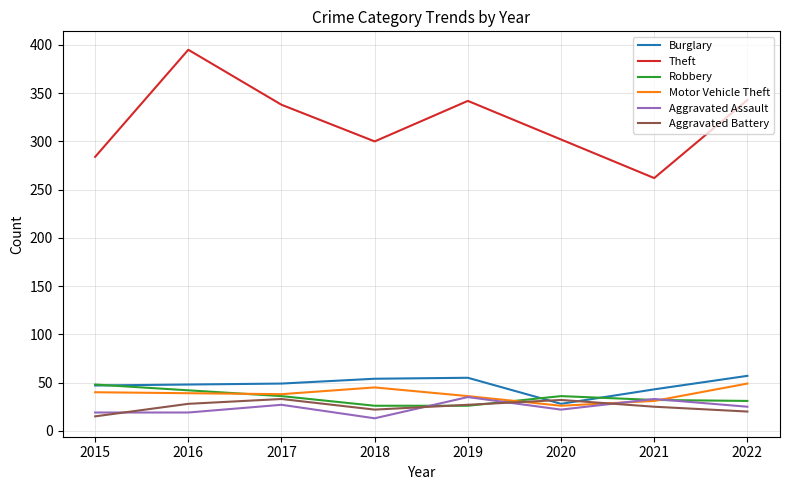

How many lines are shown in the chart?

6